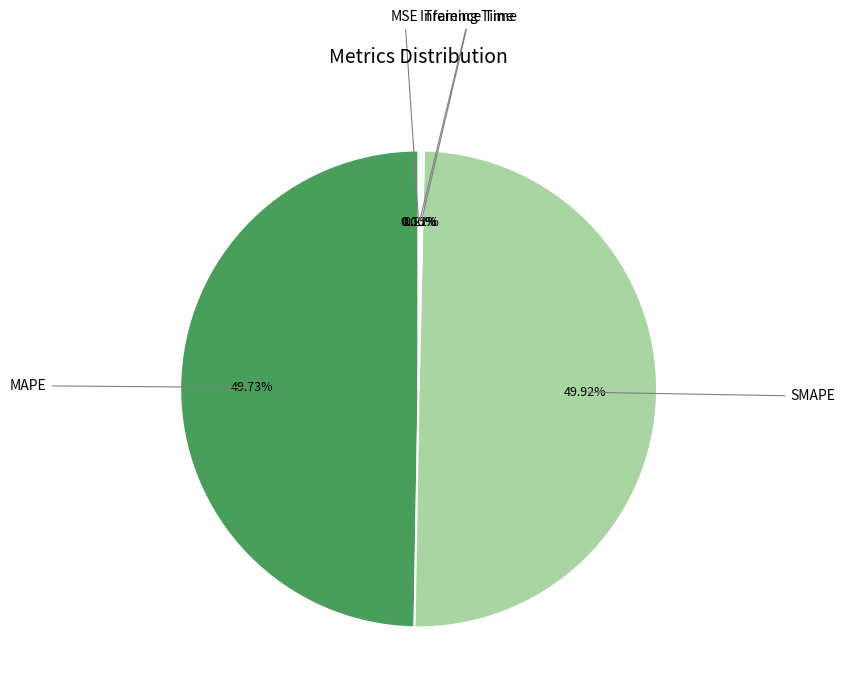

To the nearest percent, what is the difference between the MSE and MAPE slice percentages?

50%